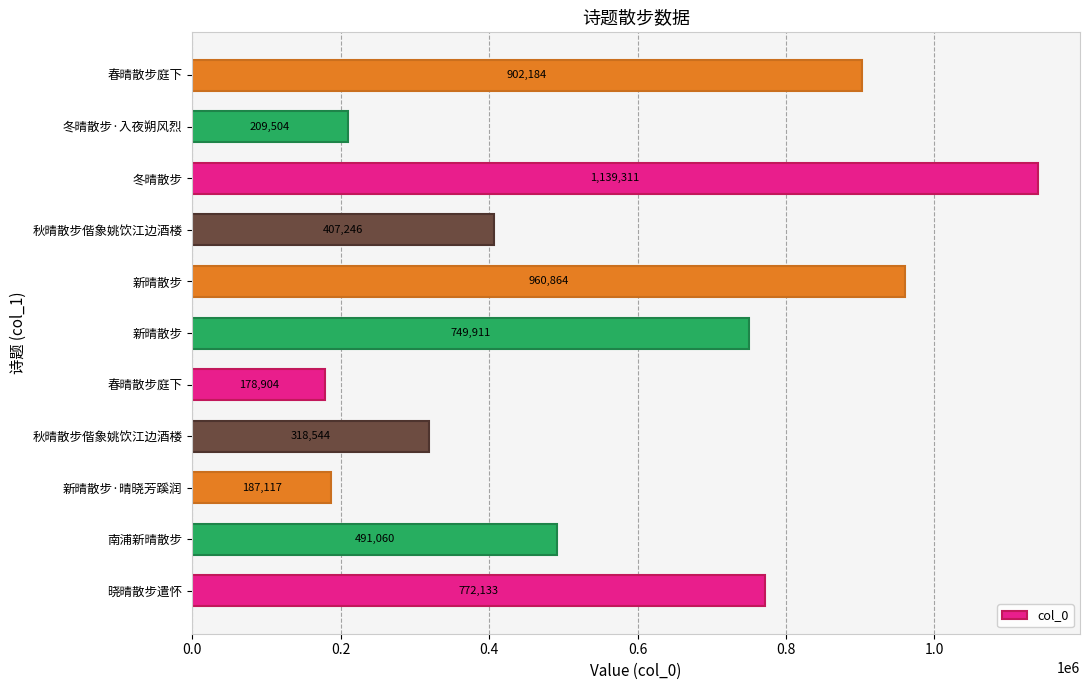

How many series are shown in this chart?

1